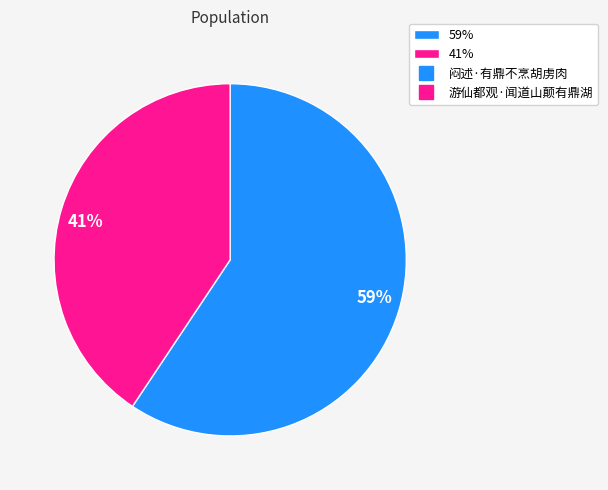

Rank the categories by value from highest to lowest.

59%, 41%